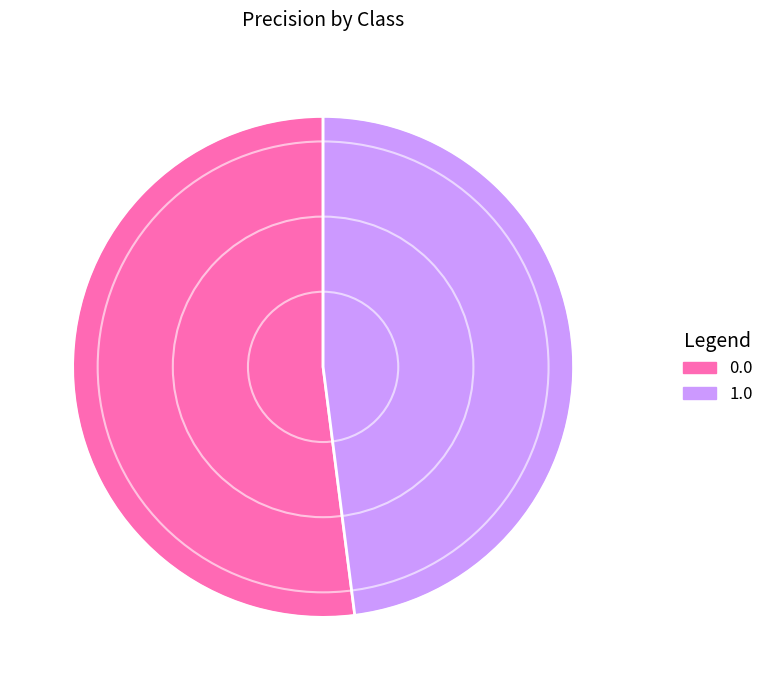

Is there a majority slice in this chart?

Yes